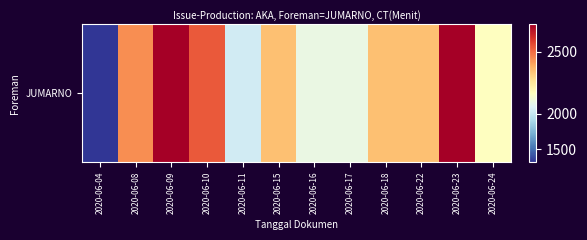

List the labels in order of value, smallest first.

2020-06-04, 2020-06-11, 2020-06-16, 2020-06-17, 2020-06-24, 2020-06-15, 2020-06-18, 2020-06-22, 2020-06-08, 2020-06-10, 2020-06-09, 2020-06-23